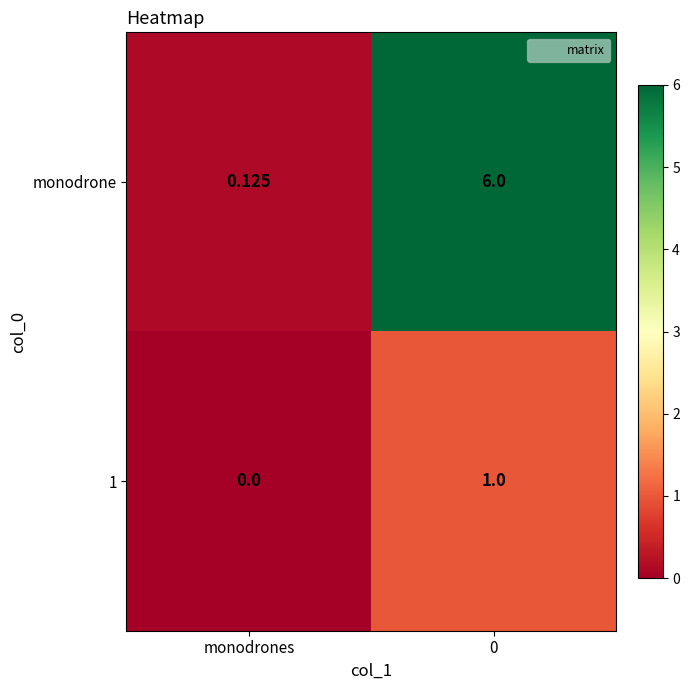

List the series in order of their peak value, highest first.

monodrone, 1